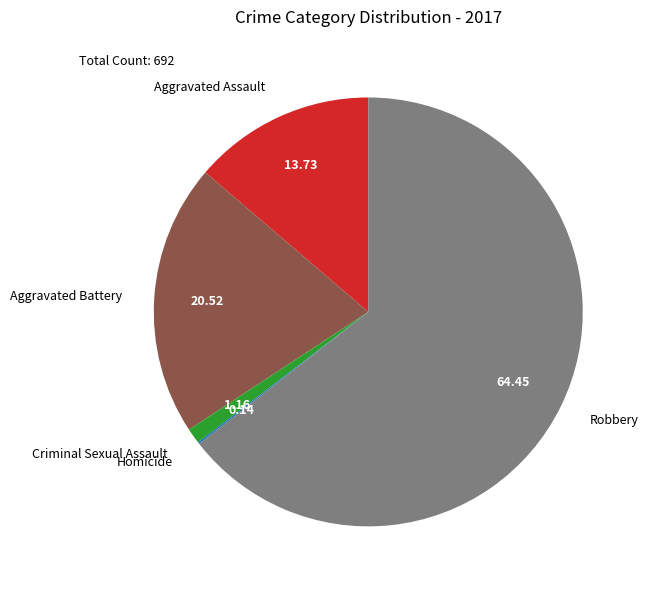

What is the majority slice?

Robbery